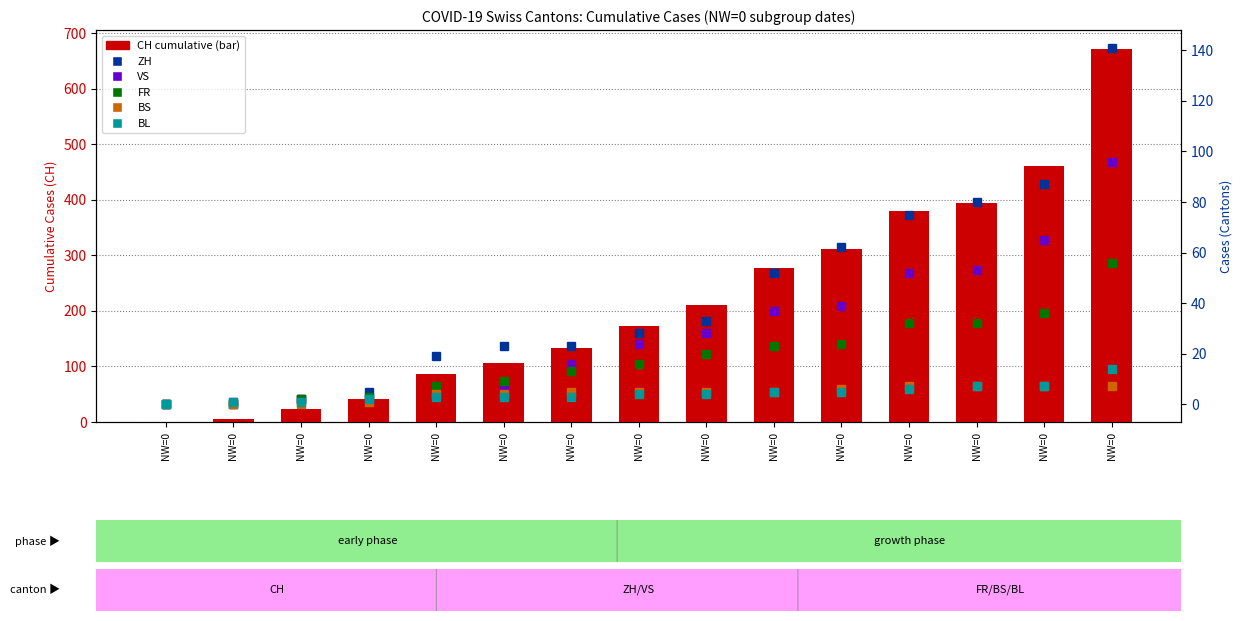

What is the approximate value of CH at NW=0?

134